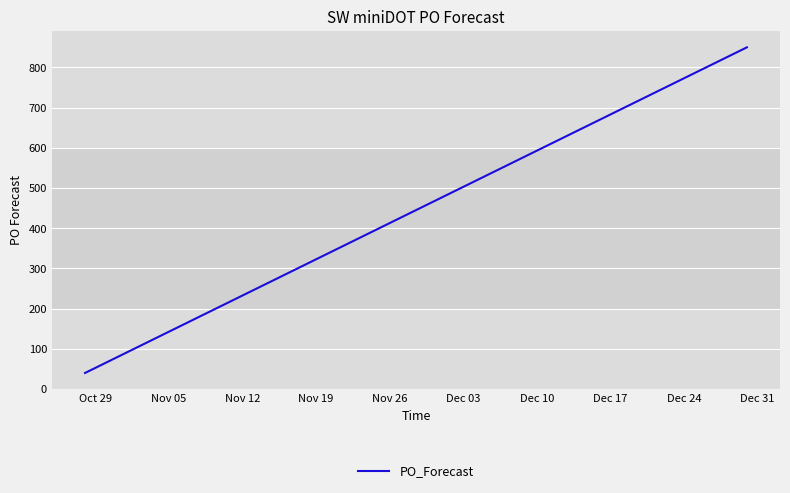

What is the smallest value displayed?

40